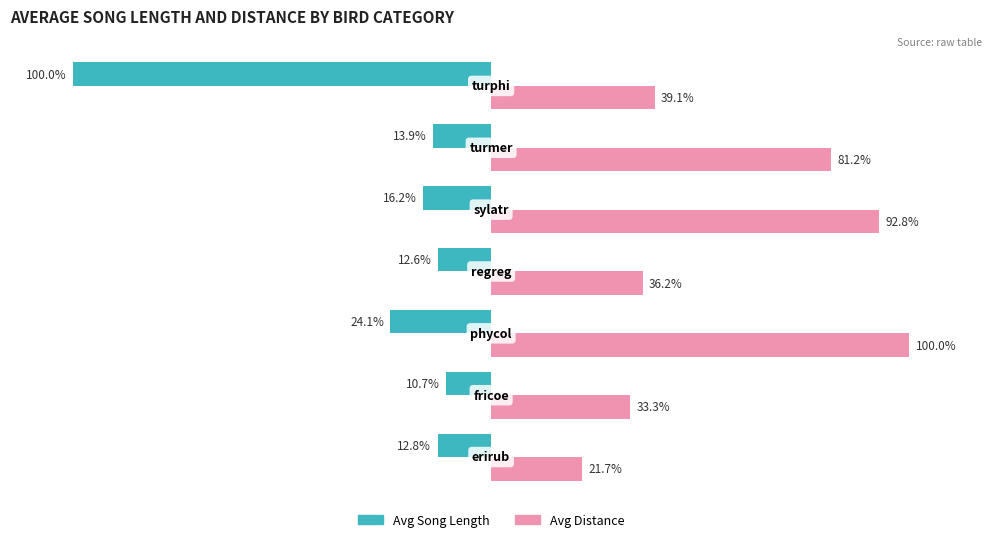

Reading left to right, what are all the values shown in this chart?

Avg Song Length (% of max): -12.8	-10.7	-24.1	-12.6	-16.2	-13.9	-100.0
Avg Distance (% of max): 21.7	33.3	100.0	36.2	92.8	81.2	39.1